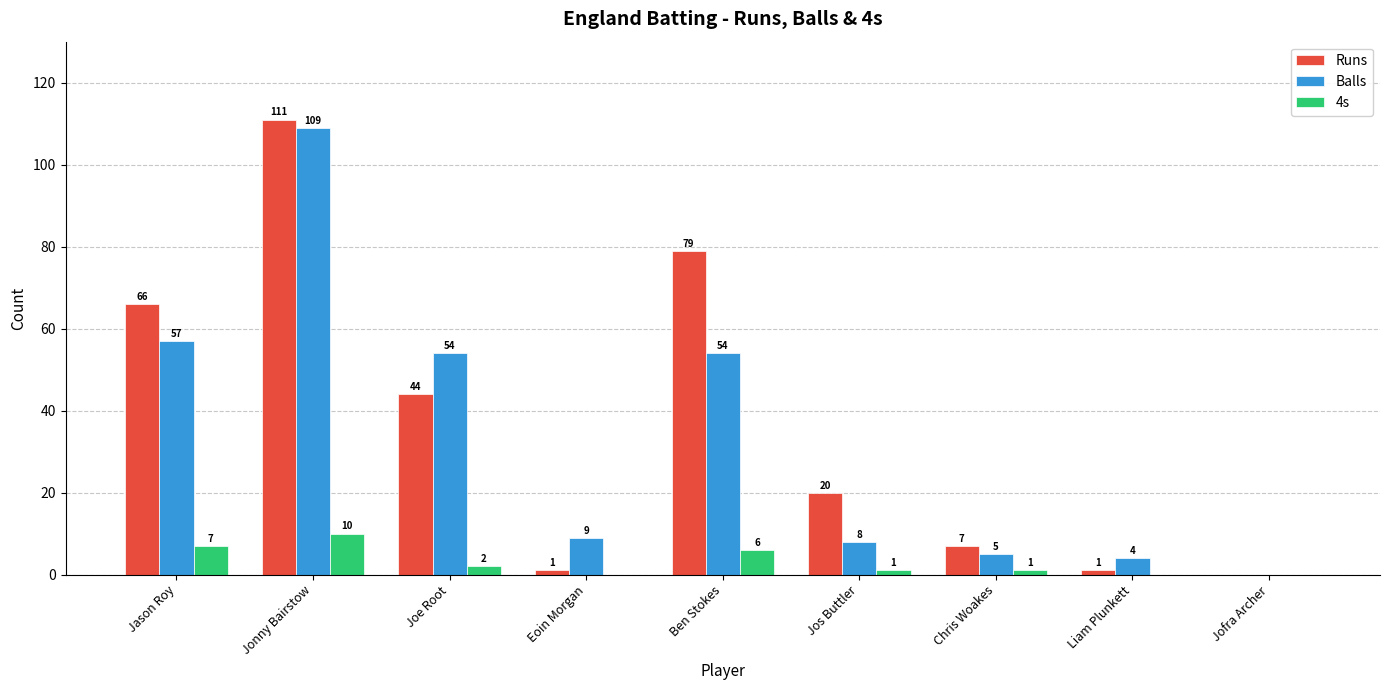

Which series changed the most between Jonny Bairstow and Joe Root?

Runs